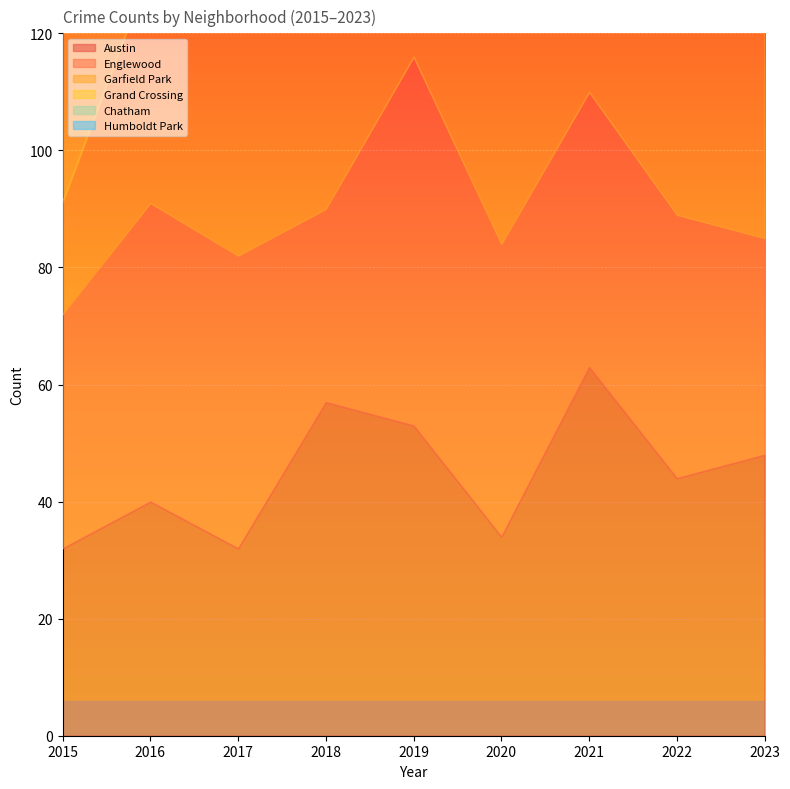

The value of Austin at 2023 is 76. True or false?

False